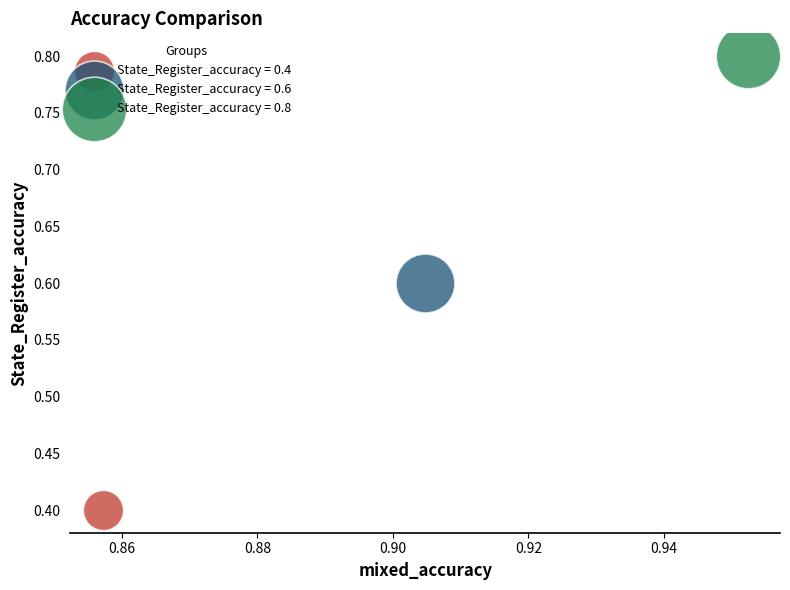

What are all the series names shown in the legend?

State_Register_accuracy = 0.4, State_Register_accuracy = 0.6, State_Register_accuracy = 0.8